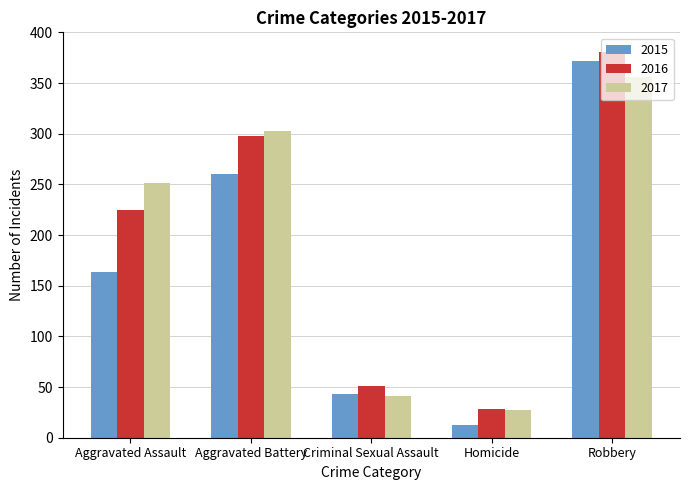

What is the average value of the 2015 series?

170